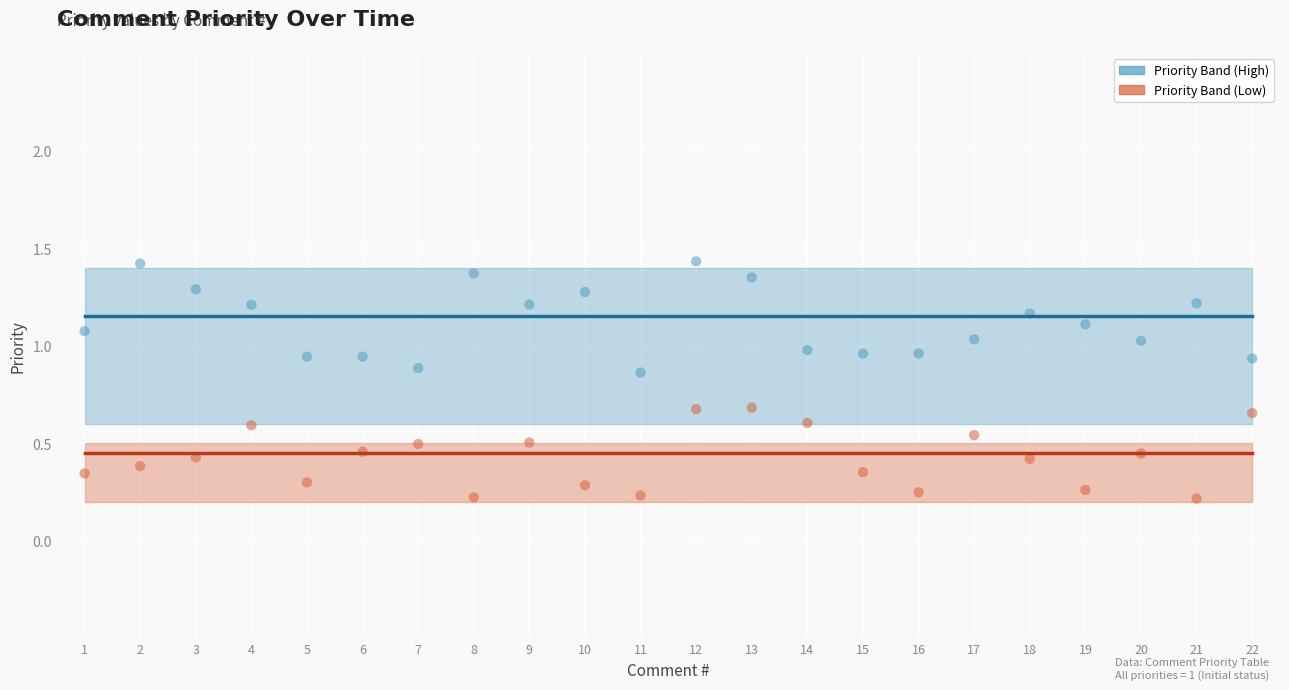

What is the total value across all series at 10?

3.2